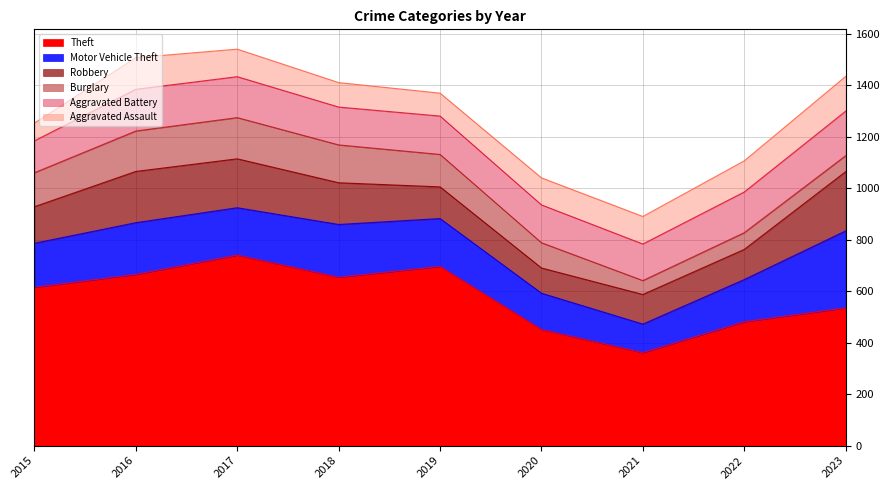

How many interior local valleys does the Motor Vehicle Theft series have?

2